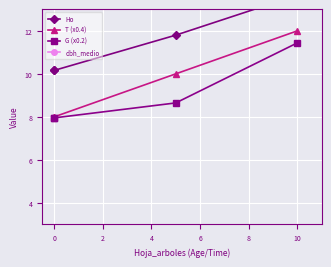

What is the sum of the Ho values at 2 and 0?

22.0